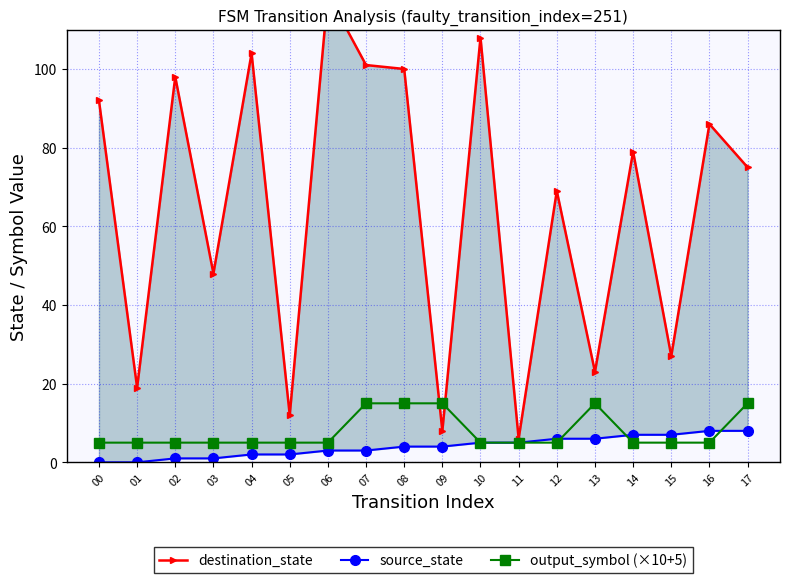

True or false: destination_state has more than 2 points higher than both neighbors.

True